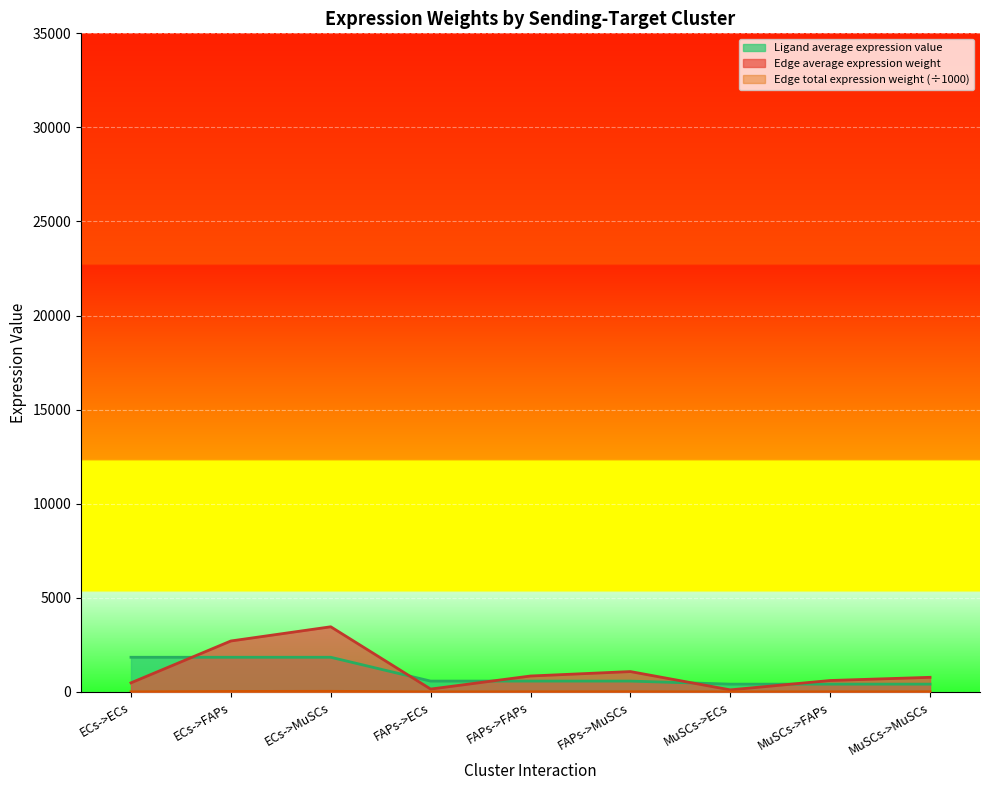

Count the number of data series in this chart.

3